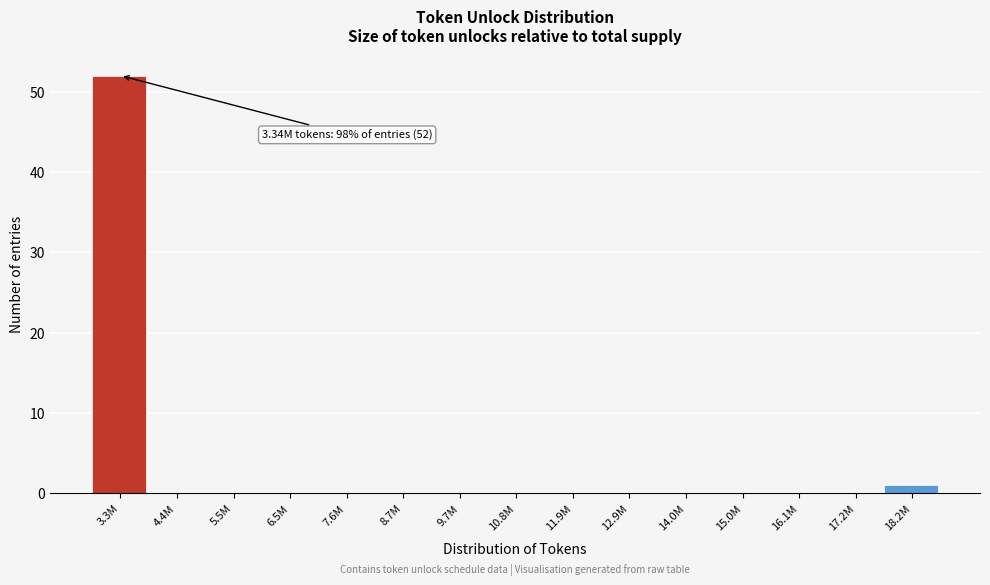

Reading right to left, what are all the values shown in this chart?

18.2M=1	17.2M=0	16.1M=0	15.0M=0	14.0M=0	12.9M=0	11.9M=0	10.8M=0	9.7M=0	8.7M=0	7.6M=0	6.5M=0	5.5M=0	4.4M=0	3.3M=52